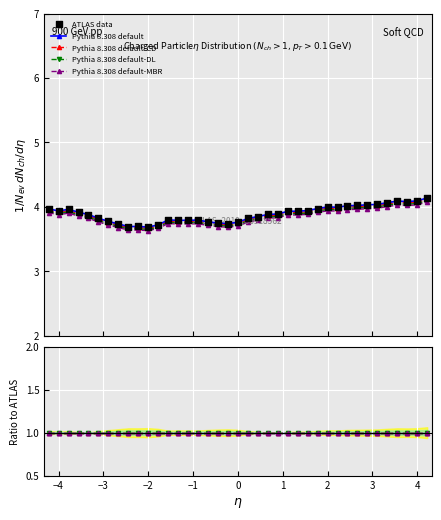

Which series has the largest Y range (max minus min)?

ATLAS data